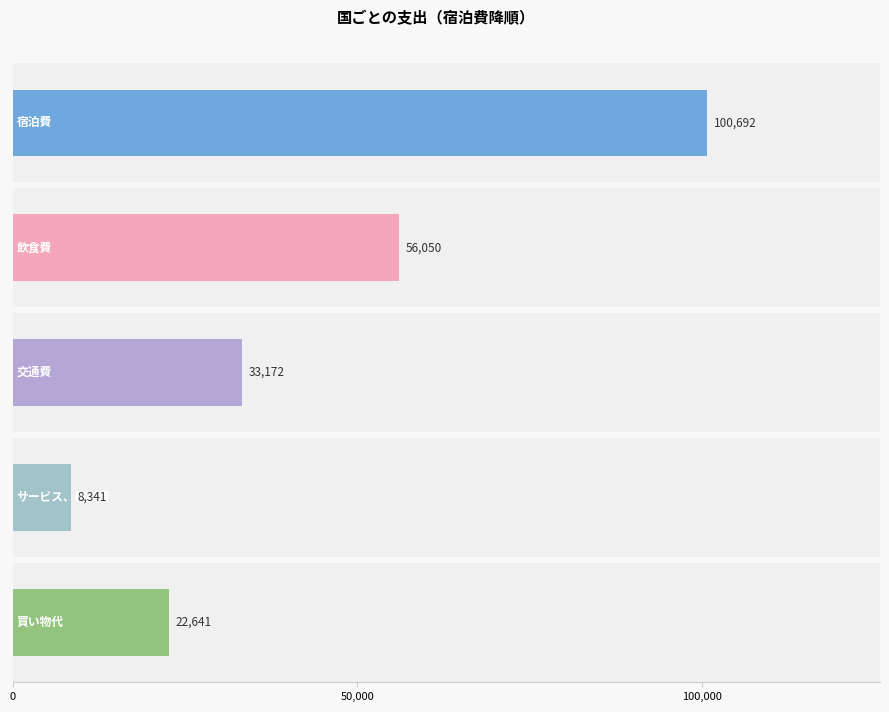

How many series are shown in this chart?

5